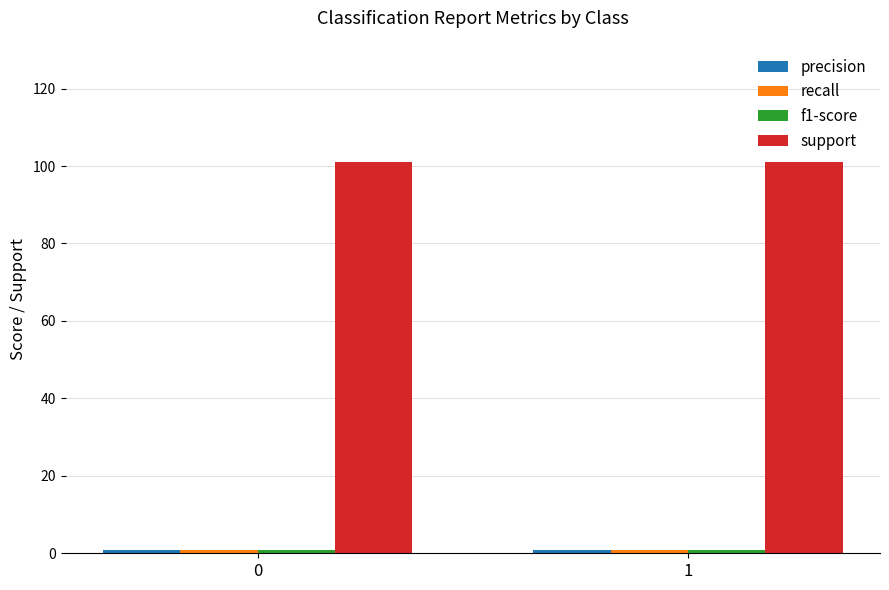

Which series has the largest total across all categories?

support